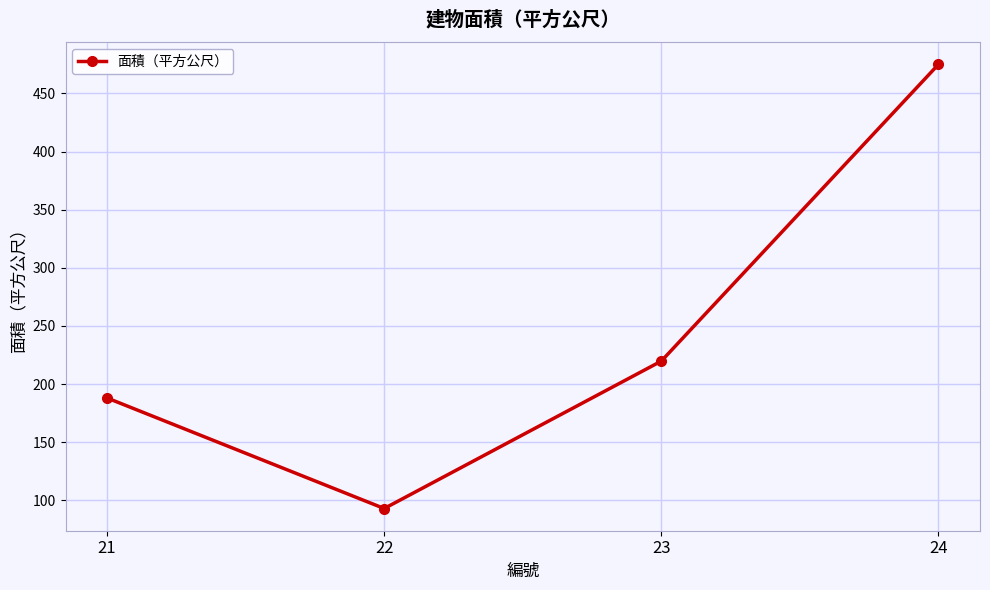

At which category does the chart reach its minimum across all series?

22